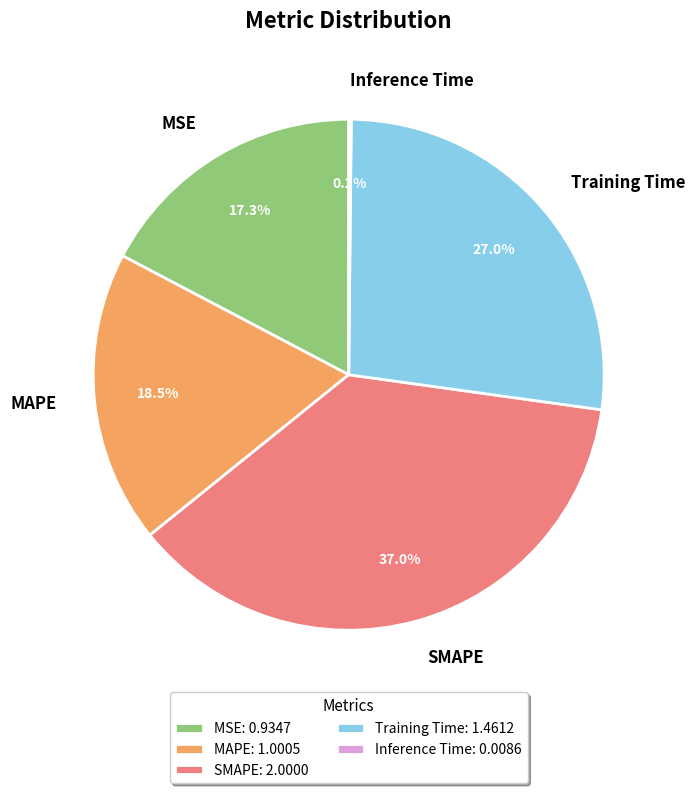

The Training Time slice represents 32% of the pie. True or false?

False